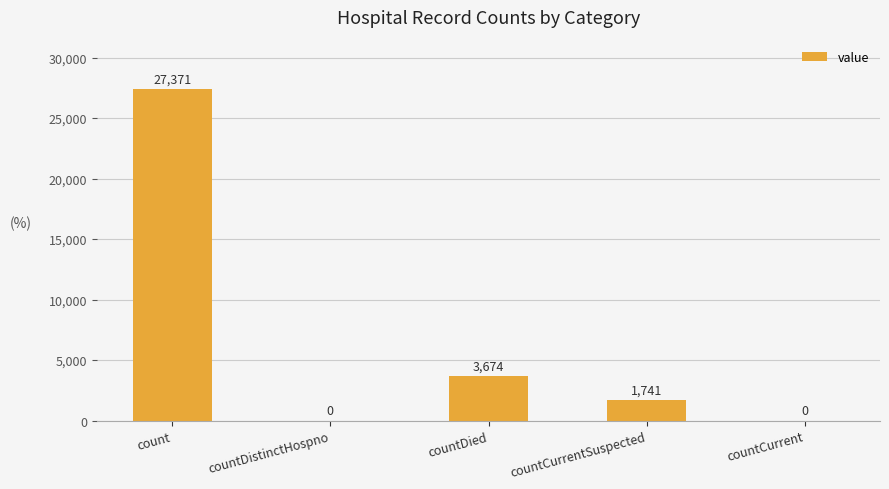

What is the average value?

6557